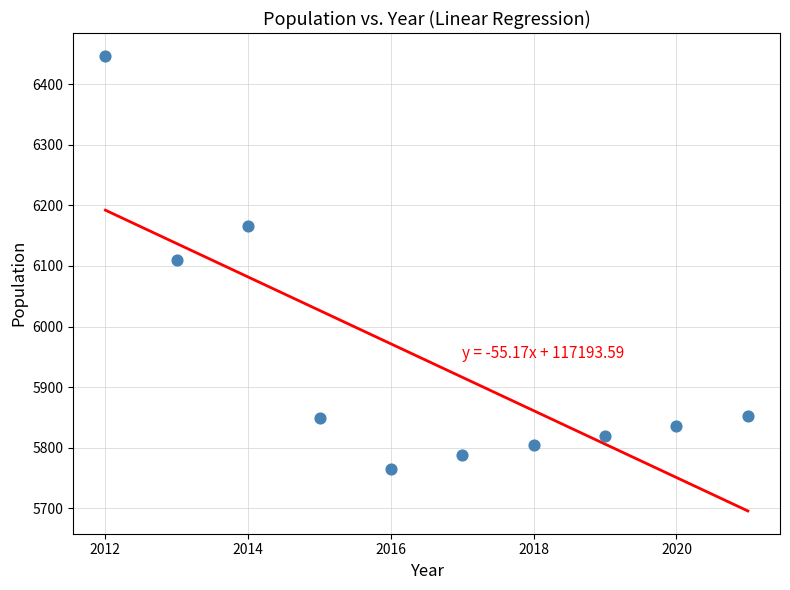

What is the average Y value?

5944